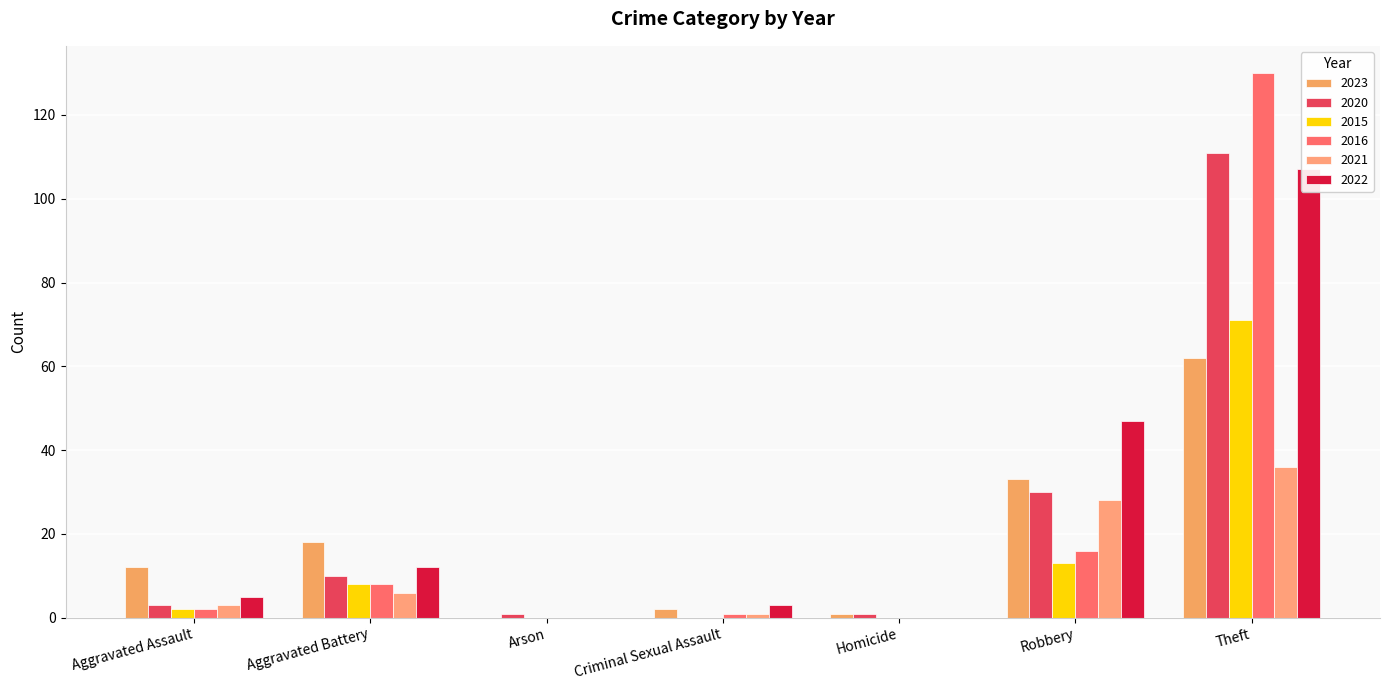

What is the difference between the highest and lowest values at Homicide?

1